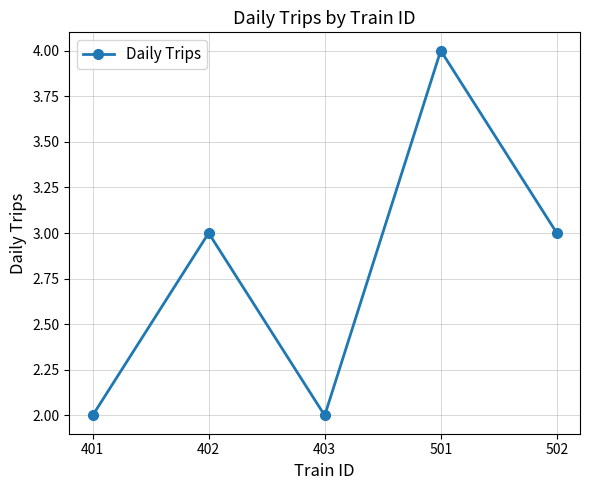

Between 403 and 502, which is larger?

502